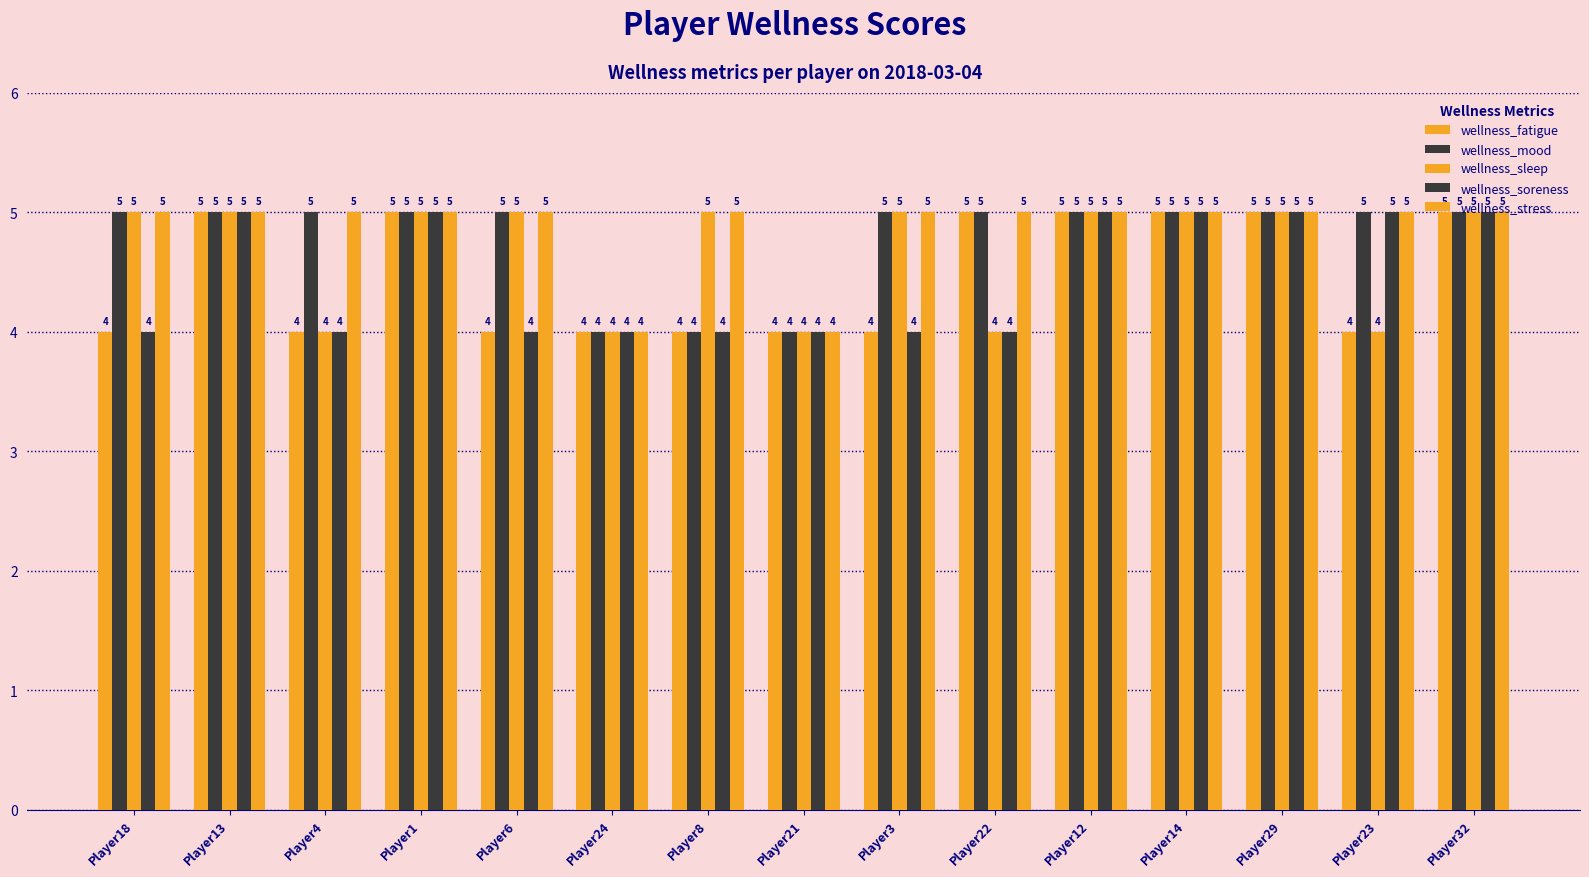

What is the difference between the second highest and second lowest values in the wellness_mood series?

1